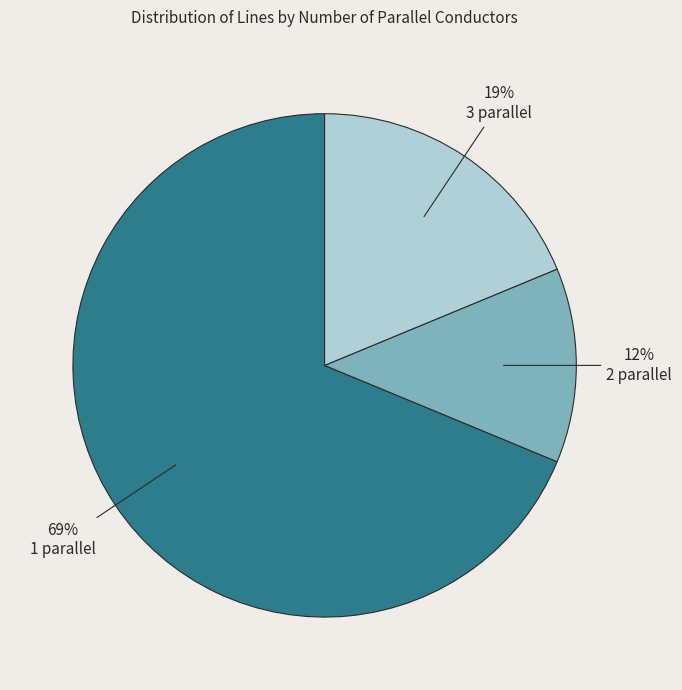

To the nearest percent, what portion does 3 parallel represent?

19%